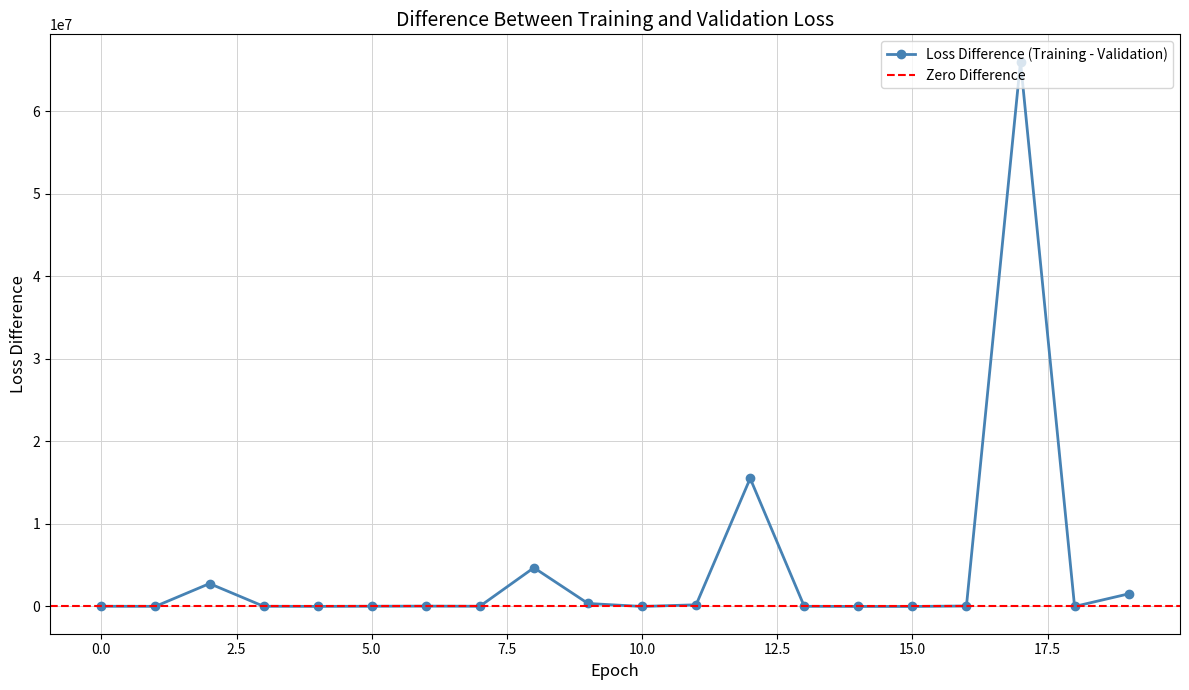

Reading left to right, transcribe all the data shown in this chart.

23021.0	14980.7	2774271.3	23781.7	9645.0	26790.1	41548.2	25473.8	4697817.1	364100.8	993.7	204531.3	15524281.3	17789.5	4302.7	-298.1	57880.2	66037395.5	2054.7	1528836.9